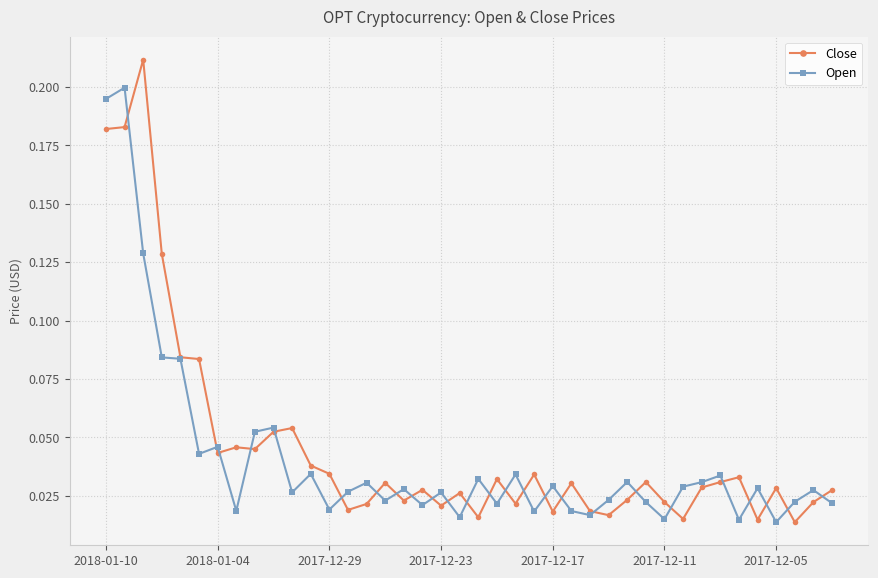

Which series has the largest range (max minus min)?

Close